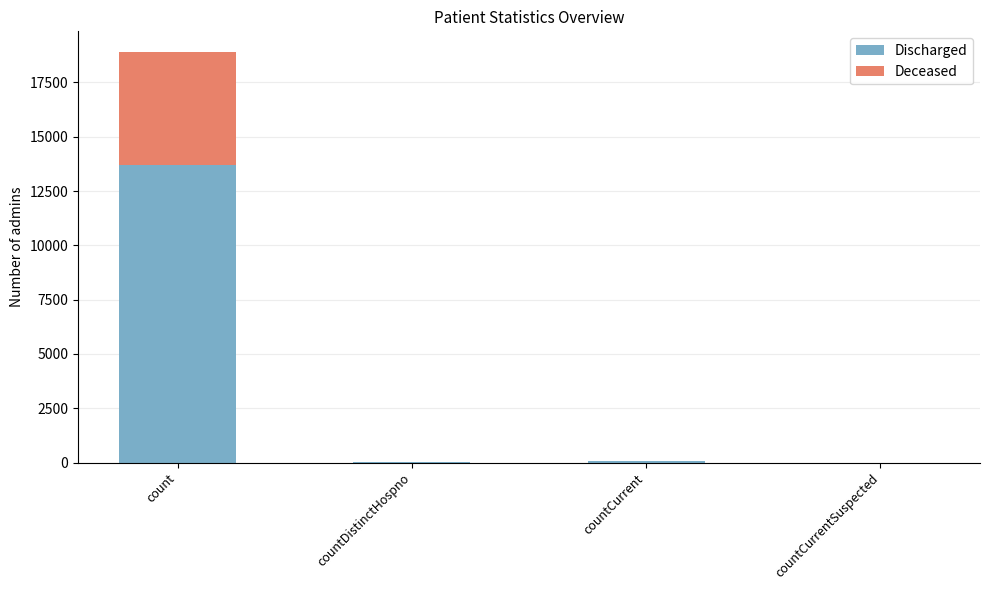

At which category is the sum across all series the highest?

count